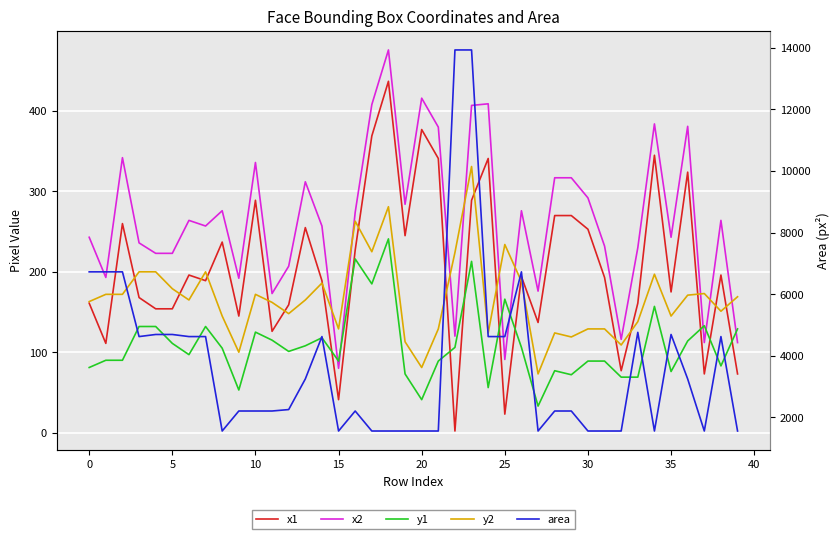

Read the y2 value at 31.

129